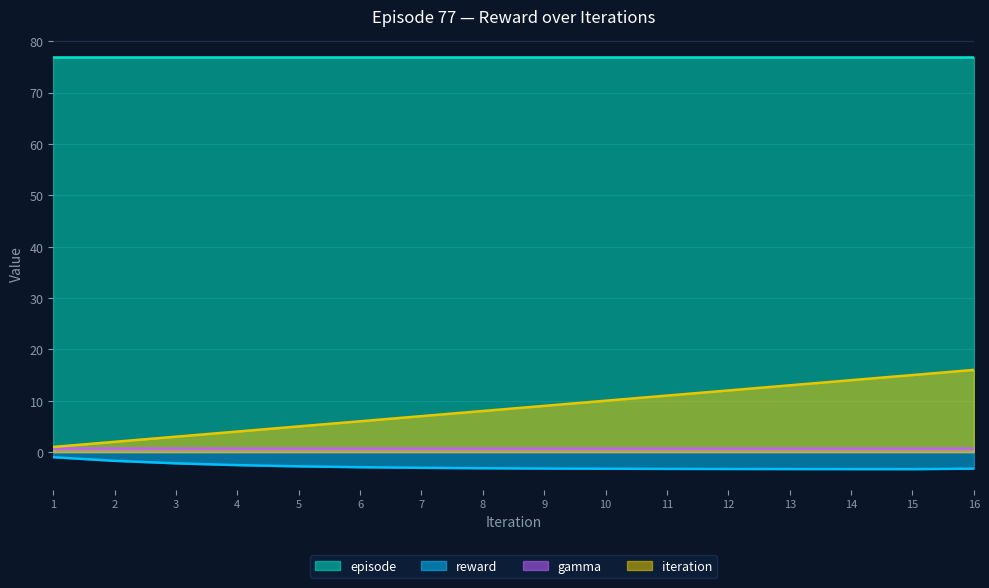

What is the sum of the iteration values at 6 and 9?

15.0